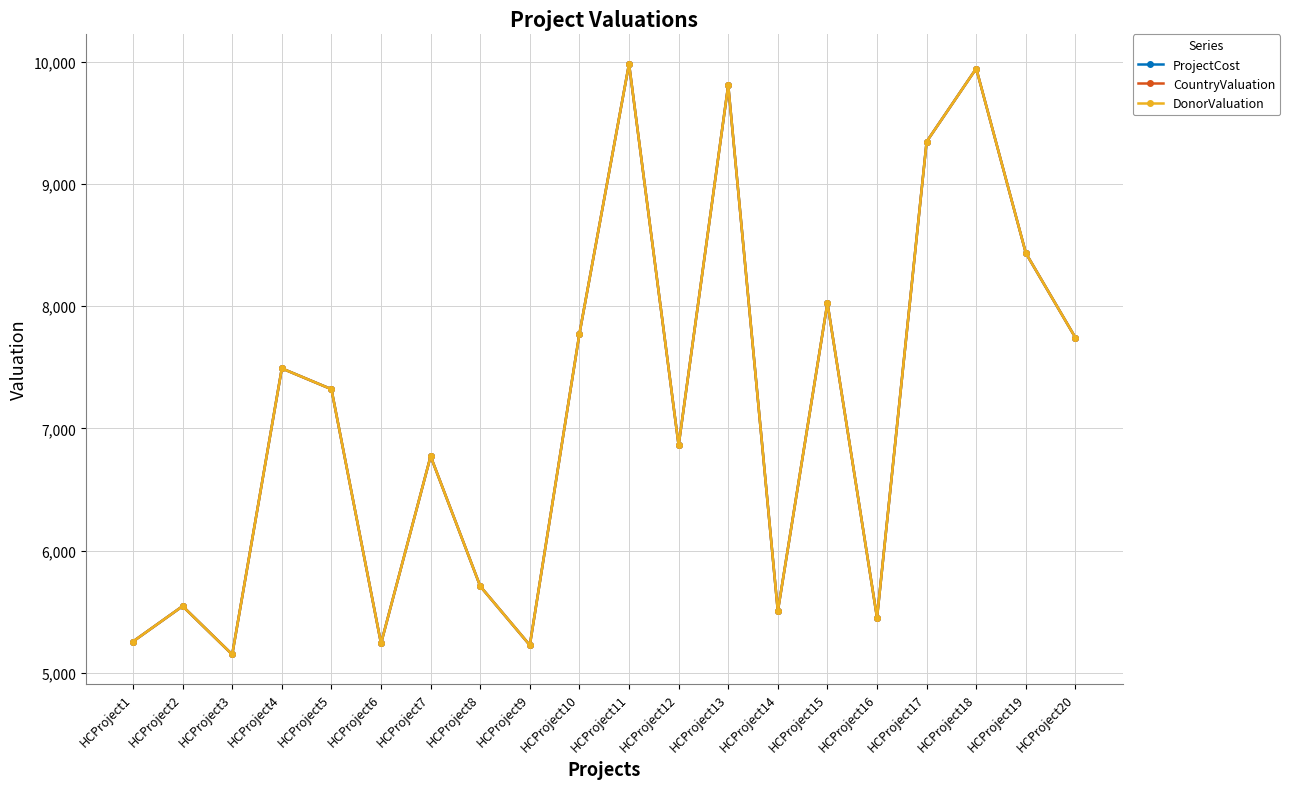

Where does the CountryValuation series first go above 7321?

HCProject4